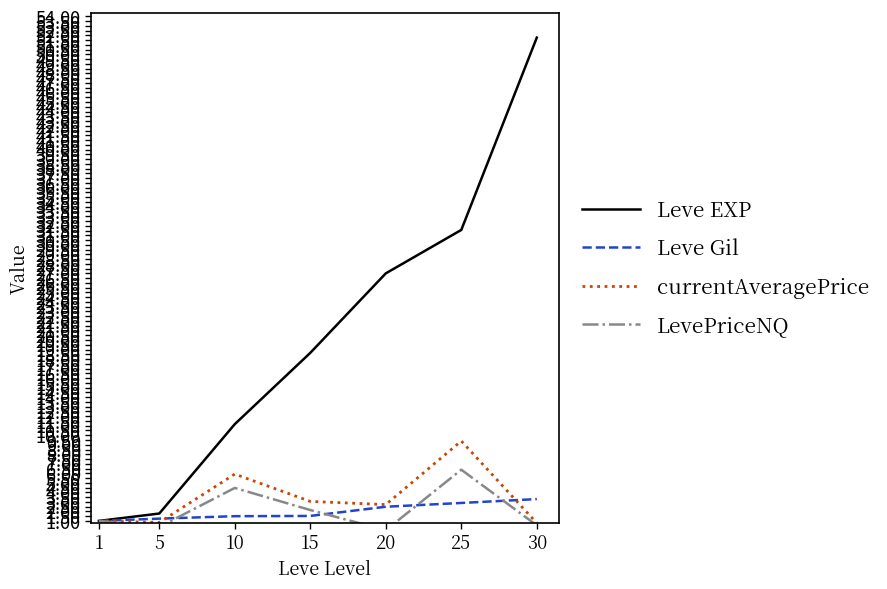

What is the average value of the Leve EXP series?

20.4